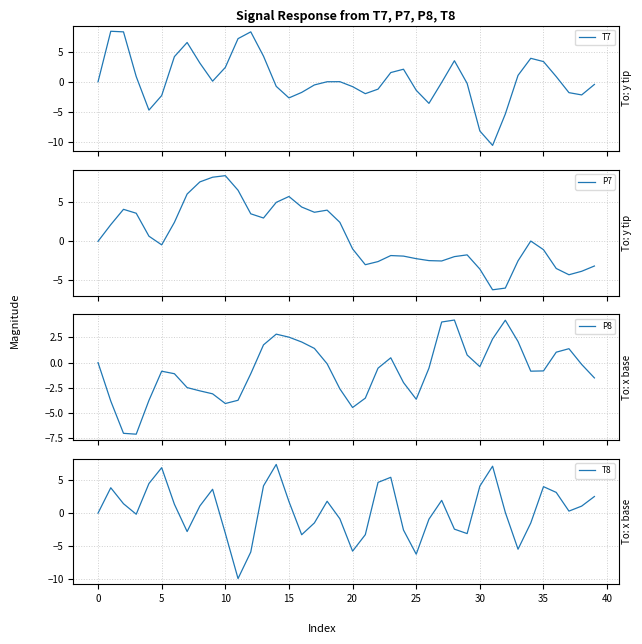

What is the lowest value of the T8 series?

-10.0